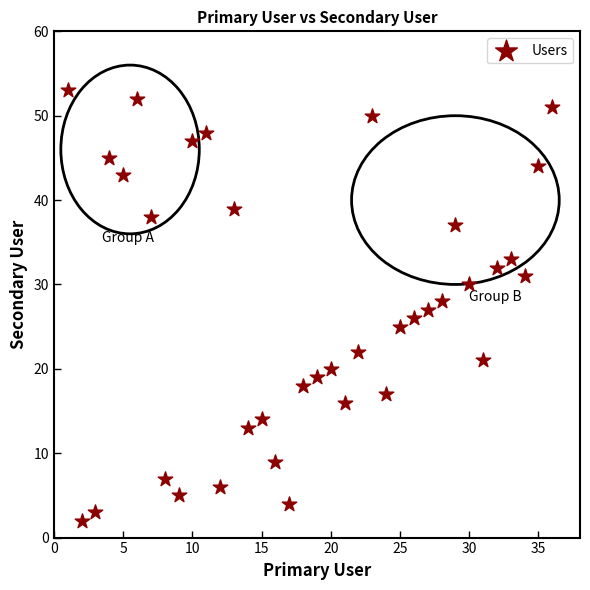

What is the range of X values (max minus min)?

35